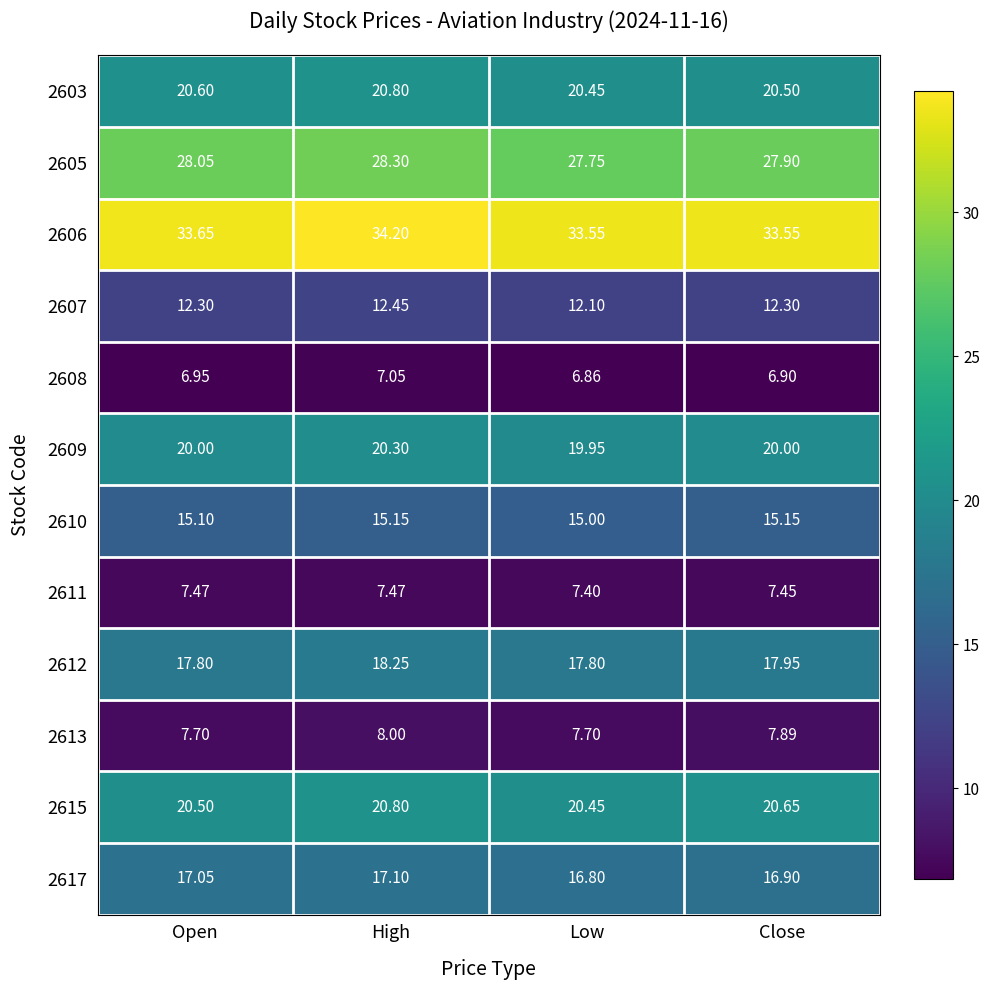

Is the value of 2612 at Close greater than the value of 2617 at Close?

Yes